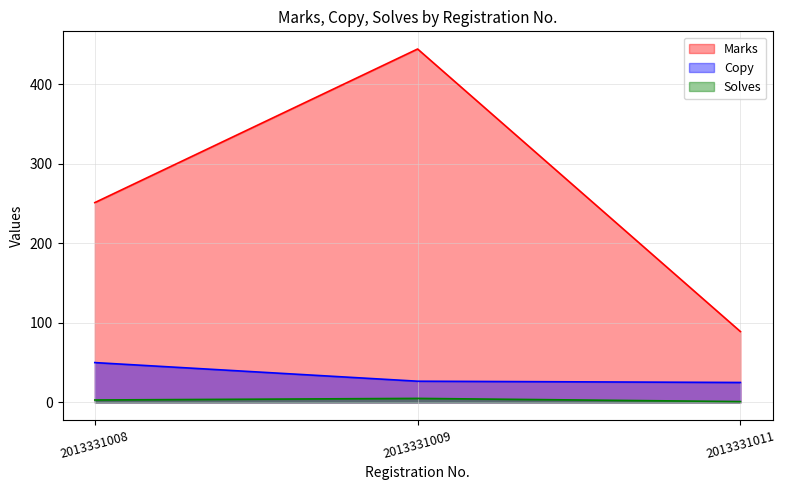

What are all the series names shown in the legend?

Marks, Copy, Solves